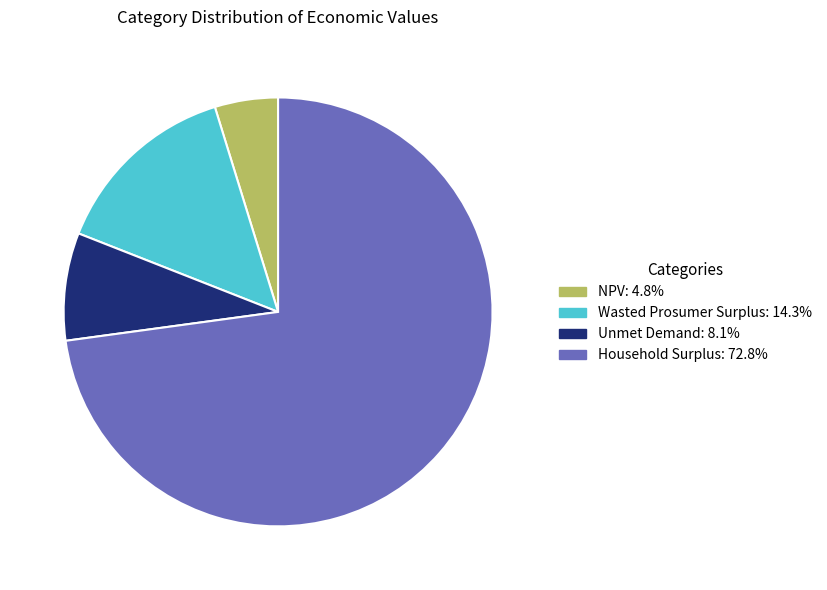

Which slice is the smallest?

NPV